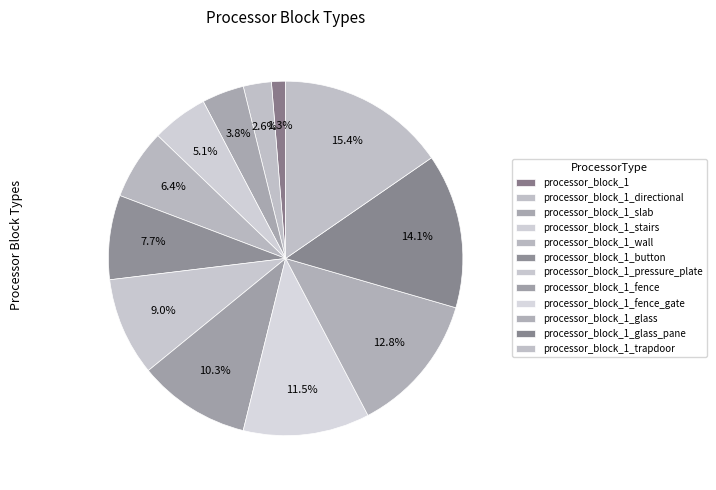

Is processor_block_1_fence the majority of the pie?

No